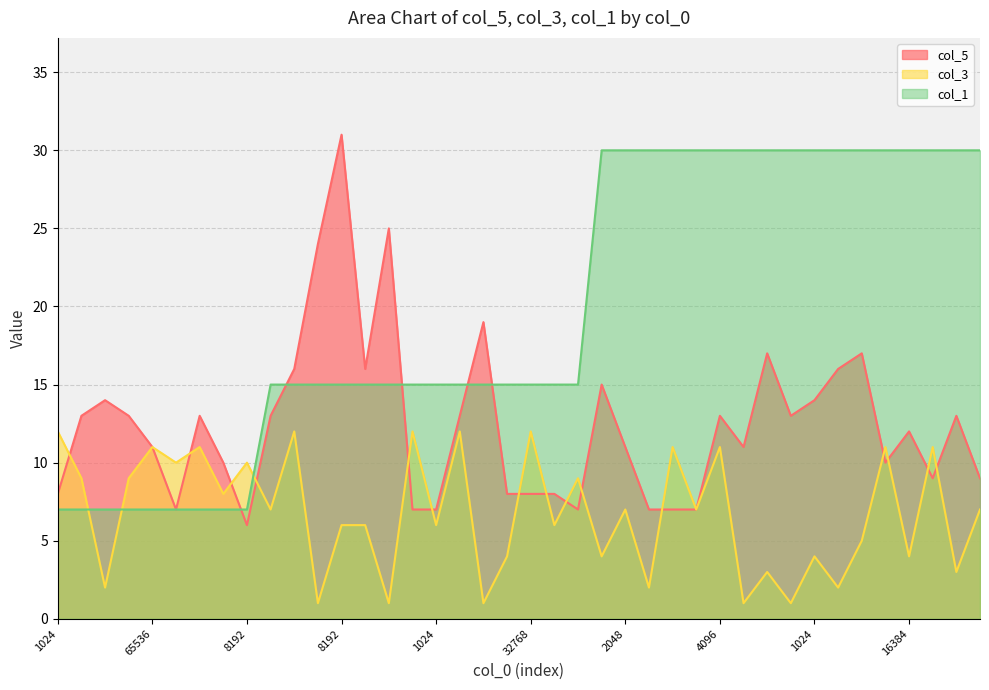

At which label does col_1 reach its minimum?

1024